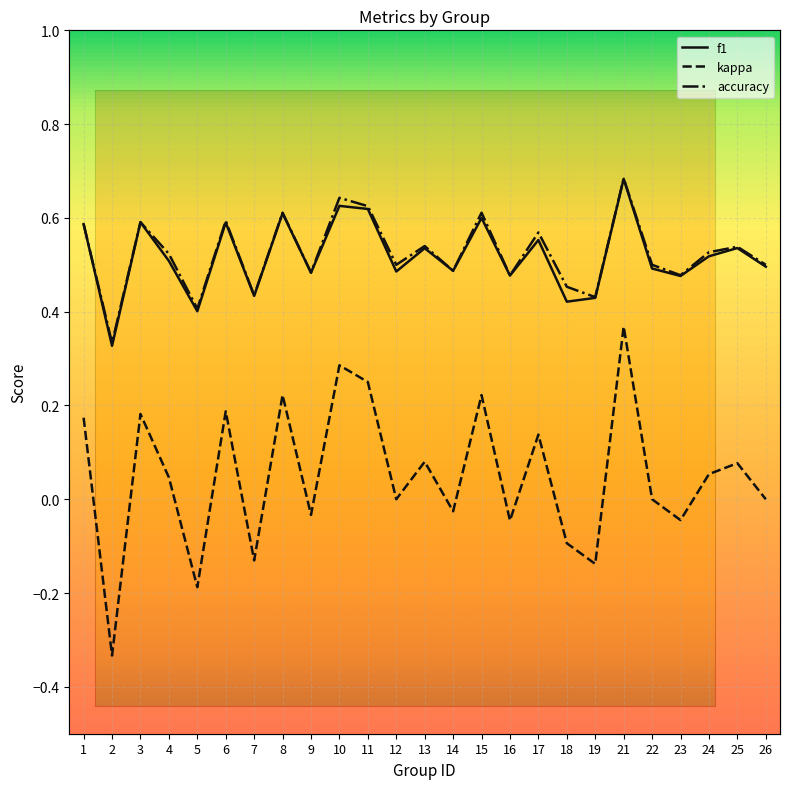

Which label corresponds to the largest value in the chart?

21